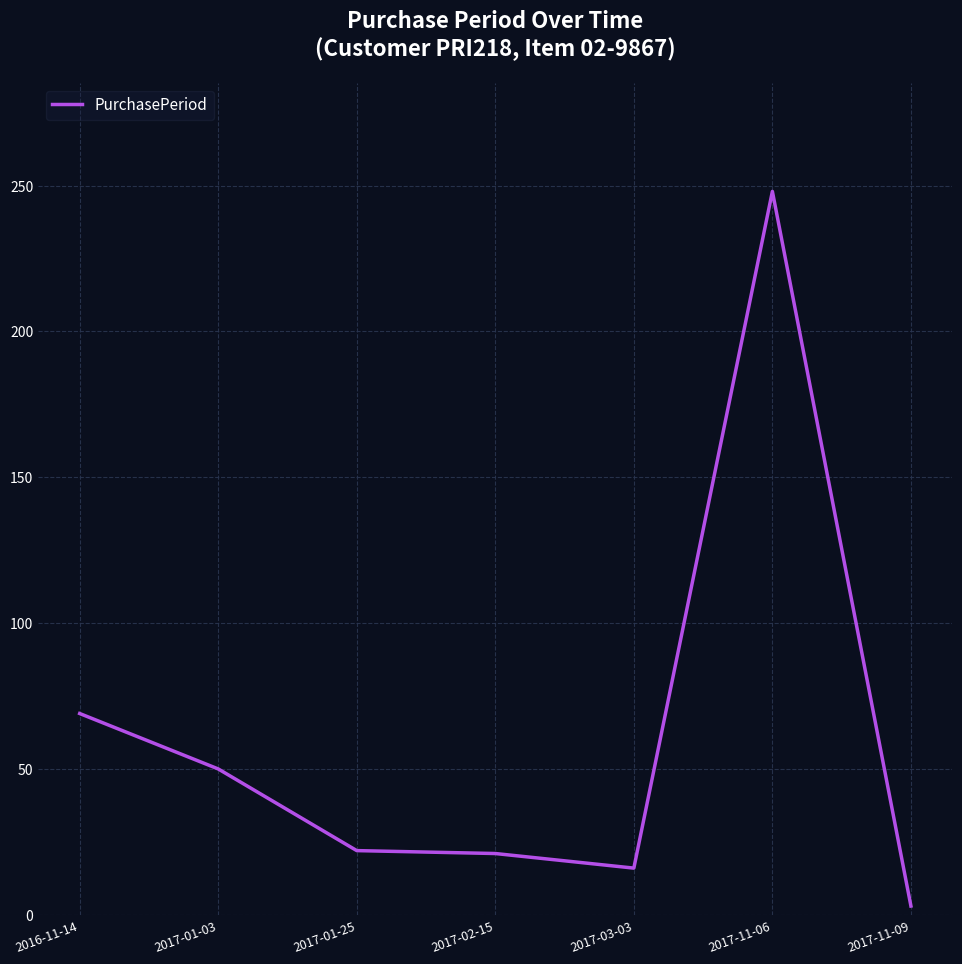

Approximately how many times larger is the value at 2016-11-14 compared to 2017-11-06?

0.3